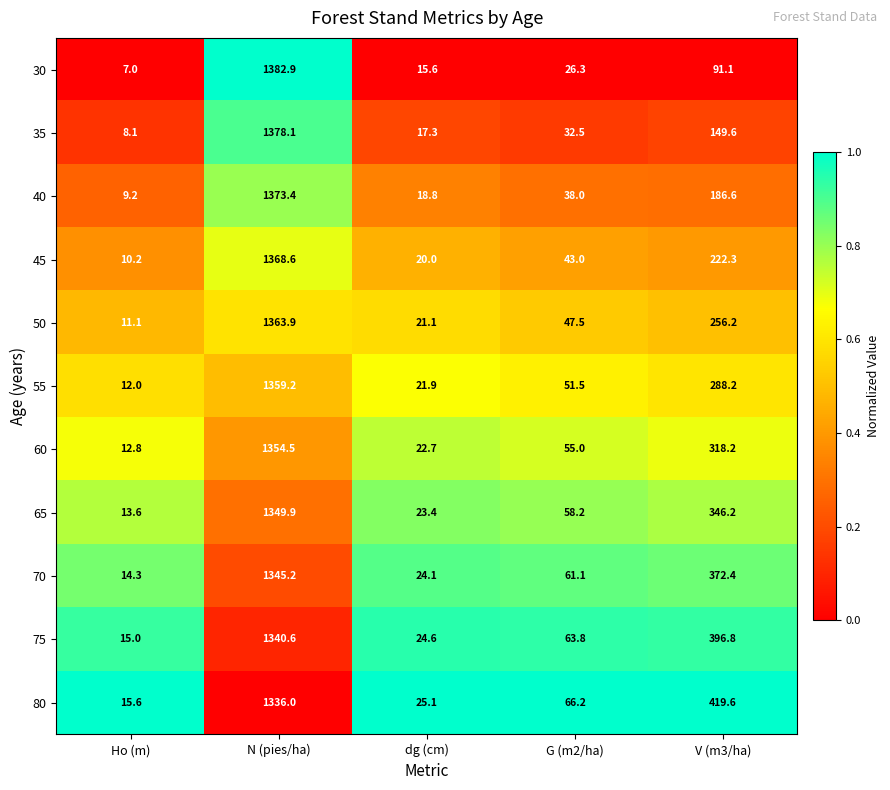

What is the approximate value of 50 at V (m3/ha)?

256.2